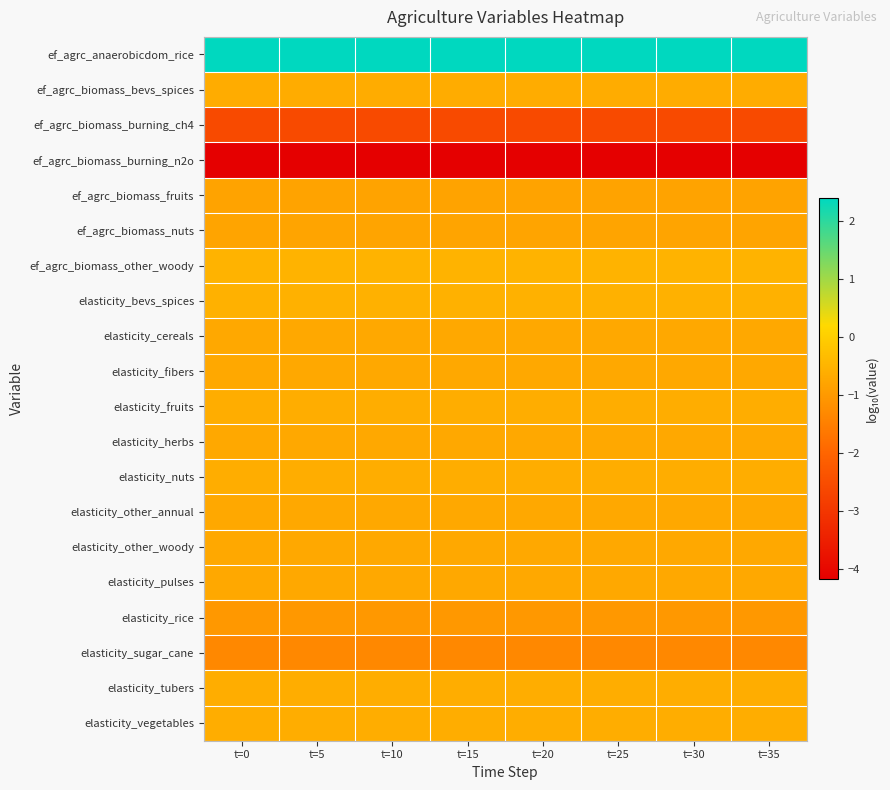

Reading left to right, list all the values displayed in this chart.

ef_agrc_anaerobicdom_rice: t=0=2.4	t=5=2.4	t=10=2.4	t=15=2.4	t=20=2.4	t=25=2.4	t=30=2.4	t=35=2.4
ef_agrc_biomass_bevs_spices: t=0=-0.6	t=5=-0.6	t=10=-0.6	t=15=-0.6	t=20=-0.6	t=25=-0.6	t=30=-0.6	t=35=-0.6
ef_agrc_biomass_burning_ch4: t=0=-2.6	t=5=-2.6	t=10=-2.6	t=15=-2.6	t=20=-2.6	t=25=-2.6	t=30=-2.6	t=35=-2.6
ef_agrc_biomass_burning_n2o: t=0=-4.2	t=5=-4.2	t=10=-4.2	t=15=-4.2	t=20=-4.2	t=25=-4.2	t=30=-4.2	t=35=-4.2
ef_agrc_biomass_fruits: t=0=-0.8	t=5=-0.8	t=10=-0.8	t=15=-0.8	t=20=-0.8	t=25=-0.8	t=30=-0.8	t=35=-0.8
ef_agrc_biomass_nuts: t=0=-0.8	t=5=-0.8	t=10=-0.8	t=15=-0.8	t=20=-0.8	t=25=-0.8	t=30=-0.8	t=35=-0.8
ef_agrc_biomass_other_woody: t=0=-0.5	t=5=-0.5	t=10=-0.5	t=15=-0.5	t=20=-0.5	t=25=-0.5	t=30=-0.5	t=35=-0.5
elasticity_bevs_spices: t=0=-0.5	t=5=-0.5	t=10=-0.5	t=15=-0.5	t=20=-0.5	t=25=-0.5	t=30=-0.5	t=35=-0.5
elasticity_cereals: t=0=-0.7	t=5=-0.7	t=10=-0.7	t=15=-0.7	t=20=-0.7	t=25=-0.7	t=30=-0.7	t=35=-0.7
elasticity_fibers: t=0=-0.7	t=5=-0.7	t=10=-0.7	t=15=-0.7	t=20=-0.7	t=25=-0.7	t=30=-0.7	t=35=-0.7
elasticity_fruits: t=0=-0.6	t=5=-0.6	t=10=-0.6	t=15=-0.6	t=20=-0.6	t=25=-0.6	t=30=-0.6	t=35=-0.6
elasticity_herbs: t=0=-0.7	t=5=-0.7	t=10=-0.7	t=15=-0.7	t=20=-0.7	t=25=-0.7	t=30=-0.7	t=35=-0.7
elasticity_nuts: t=0=-0.6	t=5=-0.6	t=10=-0.6	t=15=-0.6	t=20=-0.6	t=25=-0.6	t=30=-0.6	t=35=-0.6
elasticity_other_annual: t=0=-0.7	t=5=-0.7	t=10=-0.7	t=15=-0.7	t=20=-0.7	t=25=-0.7	t=30=-0.7	t=35=-0.7
elasticity_other_woody: t=0=-0.7	t=5=-0.7	t=10=-0.7	t=15=-0.7	t=20=-0.7	t=25=-0.7	t=30=-0.7	t=35=-0.7
elasticity_pulses: t=0=-0.7	t=5=-0.7	t=10=-0.7	t=15=-0.7	t=20=-0.7	t=25=-0.7	t=30=-0.7	t=35=-0.7
elasticity_rice: t=0=-1.0	t=5=-1.0	t=10=-1.0	t=15=-1.0	t=20=-1.0	t=25=-1.0	t=30=-1.0	t=35=-1.0
elasticity_sugar_cane: t=0=-1.3	t=5=-1.3	t=10=-1.3	t=15=-1.3	t=20=-1.3	t=25=-1.3	t=30=-1.3	t=35=-1.3
elasticity_tubers: t=0=-0.6	t=5=-0.6	t=10=-0.6	t=15=-0.6	t=20=-0.6	t=25=-0.6	t=30=-0.6	t=35=-0.6
elasticity_vegetables: t=0=-0.6	t=5=-0.6	t=10=-0.6	t=15=-0.6	t=20=-0.6	t=25=-0.6	t=30=-0.6	t=35=-0.6